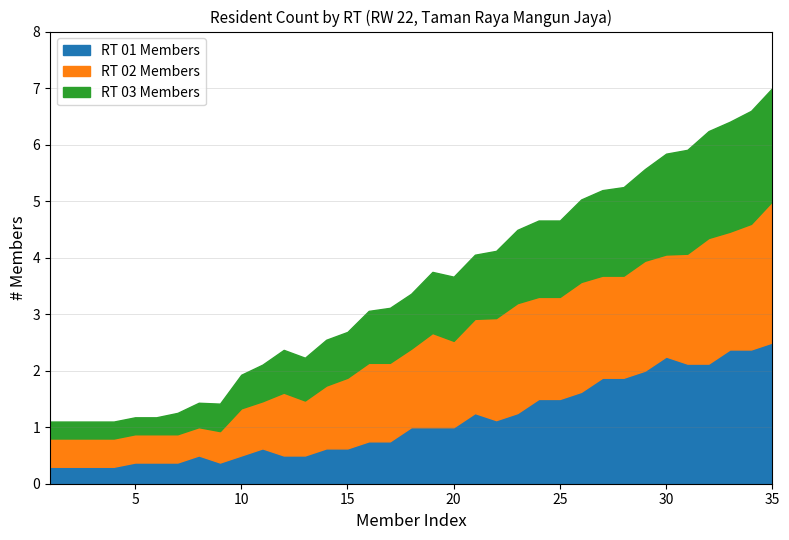

What is the maximum value for RT 01 Members?

2.5